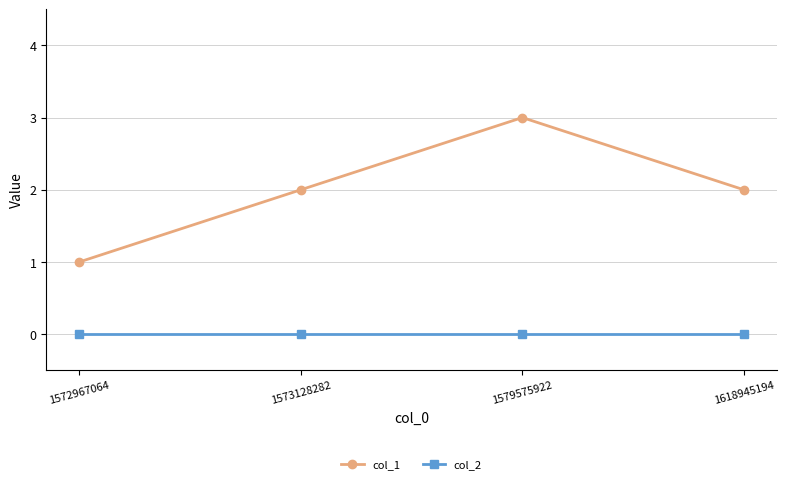

Which series has the largest total across all categories?

col_1